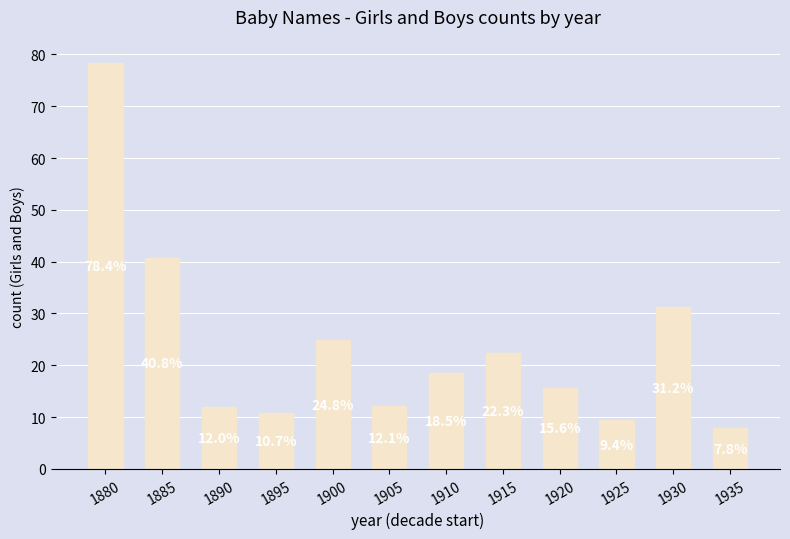

Reading left to right, list all the values displayed in this chart.

1880=78.4	1885=40.8	1890=12.0	1895=10.7	1900=24.8	1905=12.1	1910=18.5	1915=22.3	1920=15.6	1925=9.4	1930=31.2	1935=7.8